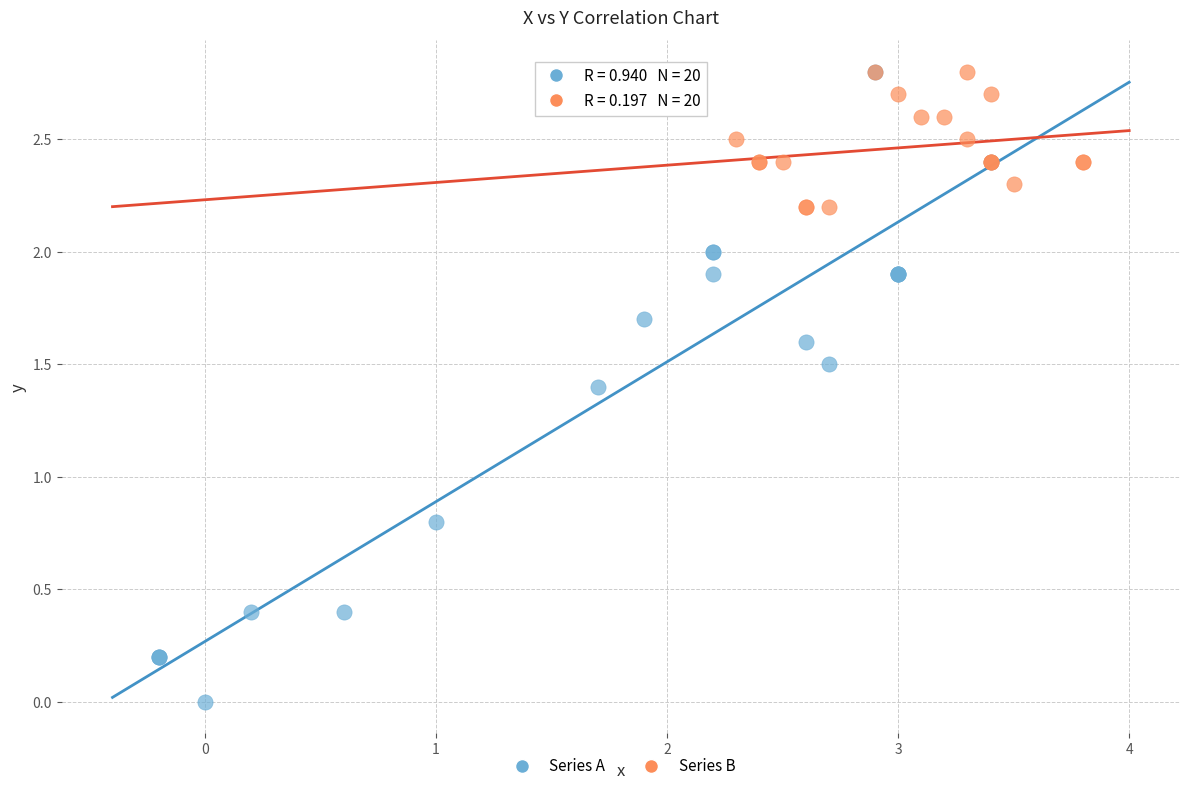

Which series has the largest Y range (max minus min)?

Series A